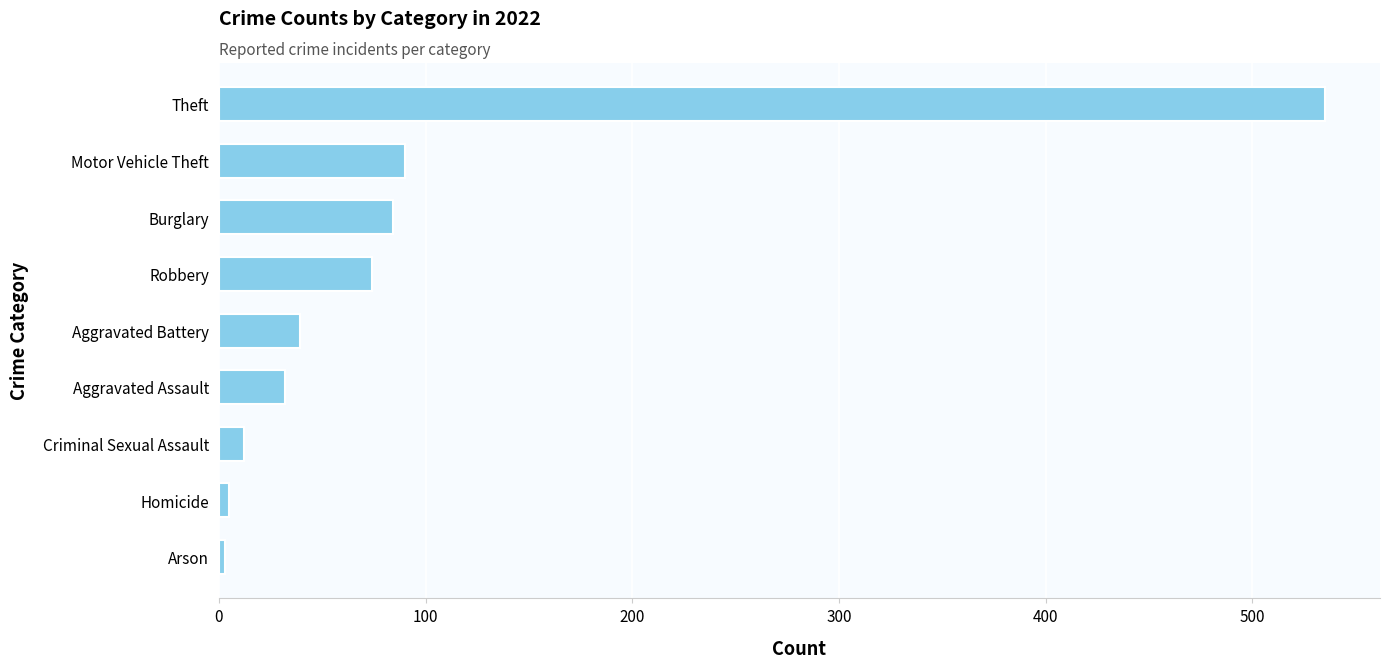

Are the bars horizontal?

Yes